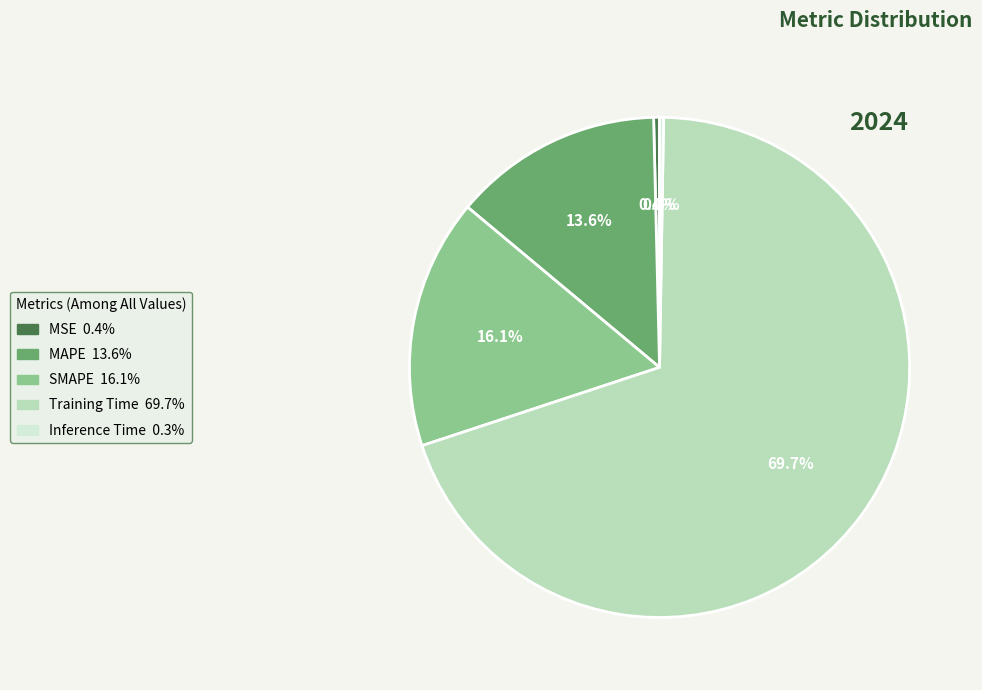

How much of the chart is everything except MSE?

99.6%